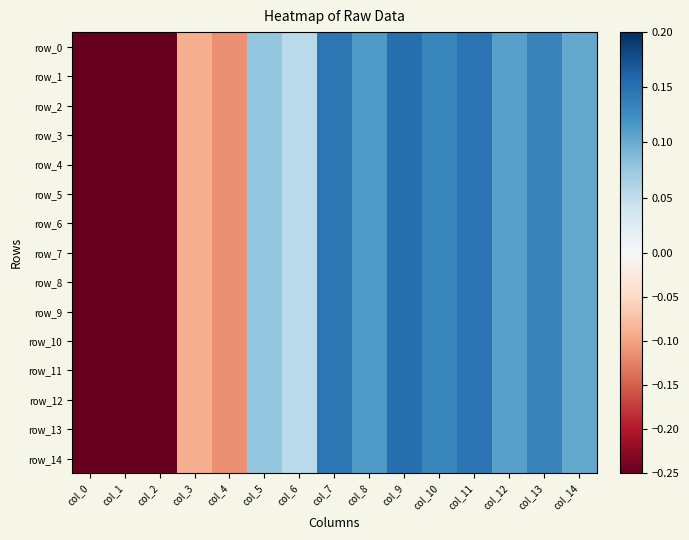

The row_12 series shows 0.0 at col_8. True or false?

False